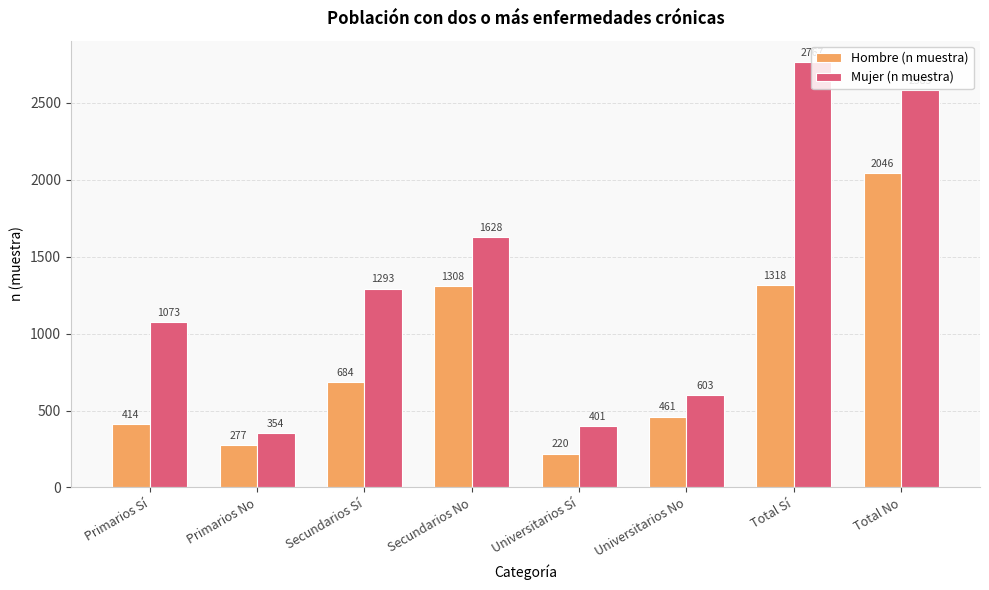

The Mujer (n muestra) series shows 1036 at Universitarios No. True or false?

False